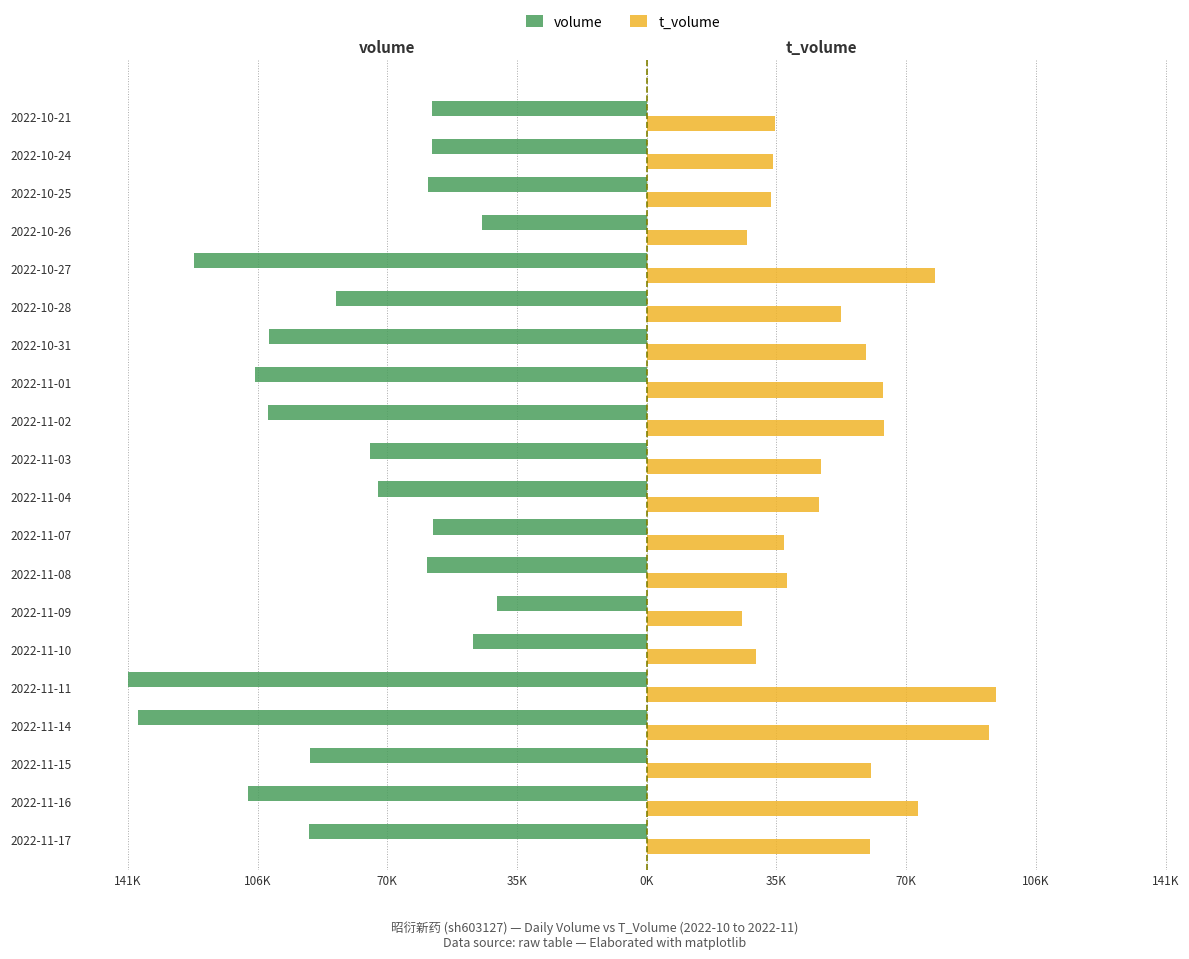

What are all the series names shown in the legend?

volume, t_volume